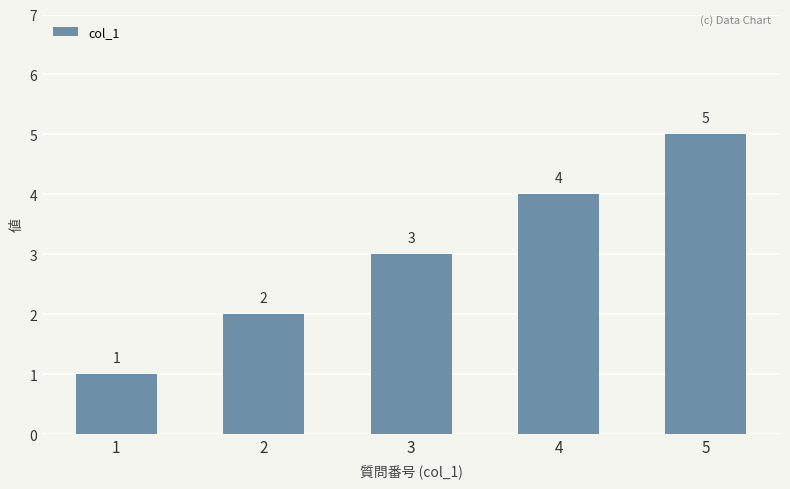

How many series are shown in this chart?

1